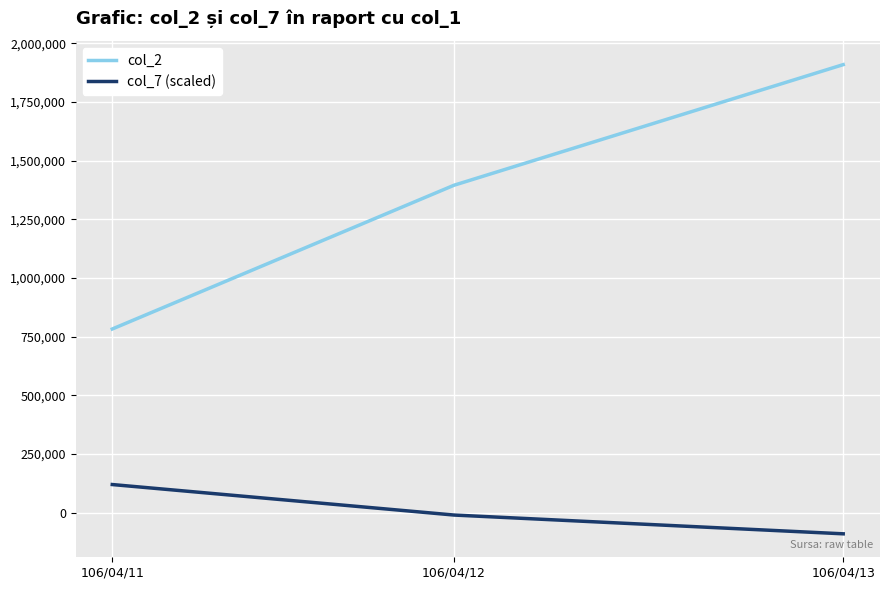

What is the average value of the col_2 series?

1362647